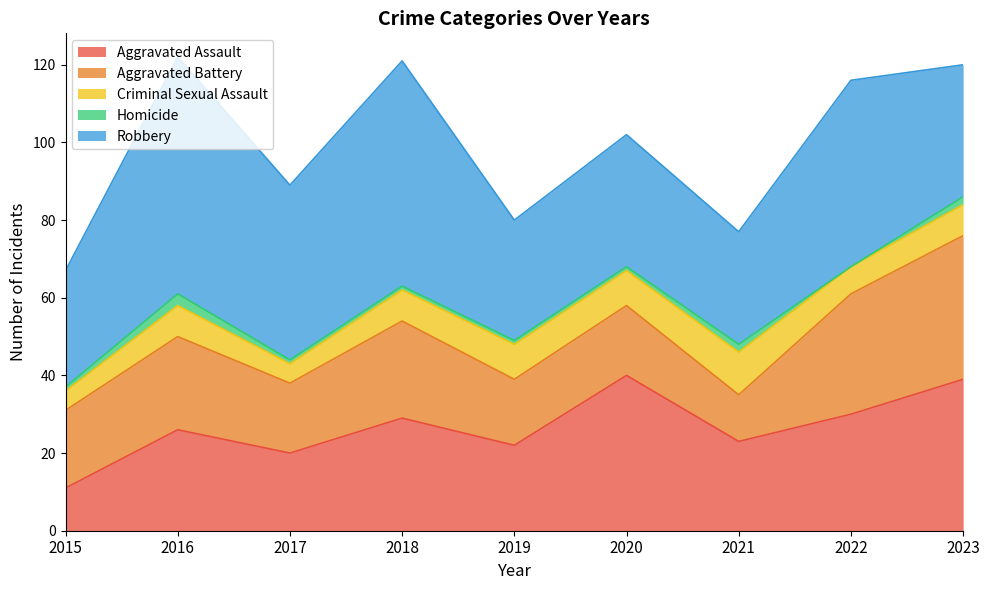

What is the sum of the Homicide values at 2020 and 2018?

2